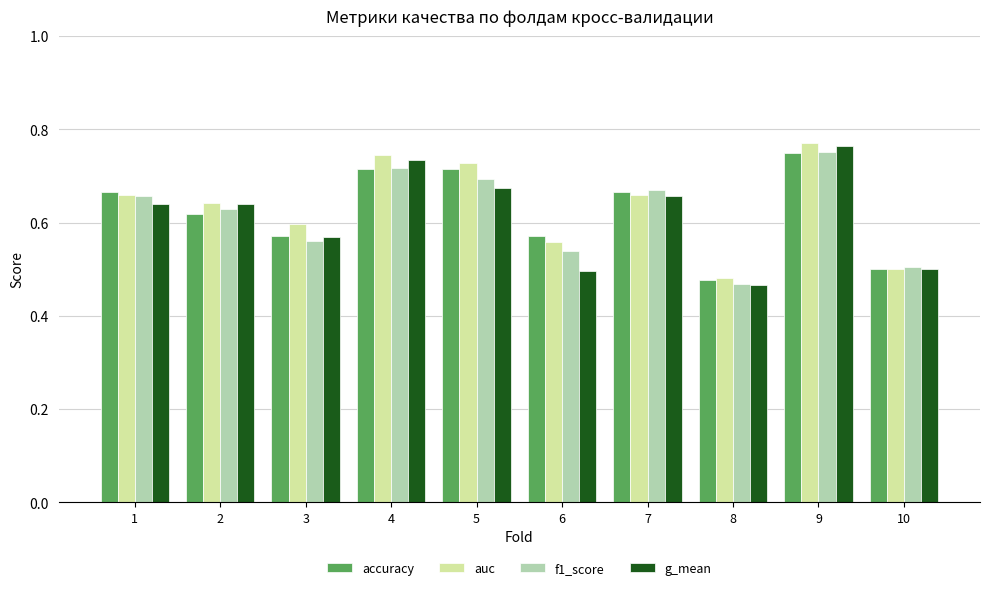

Which series changed the most between 5 and 6?

g_mean